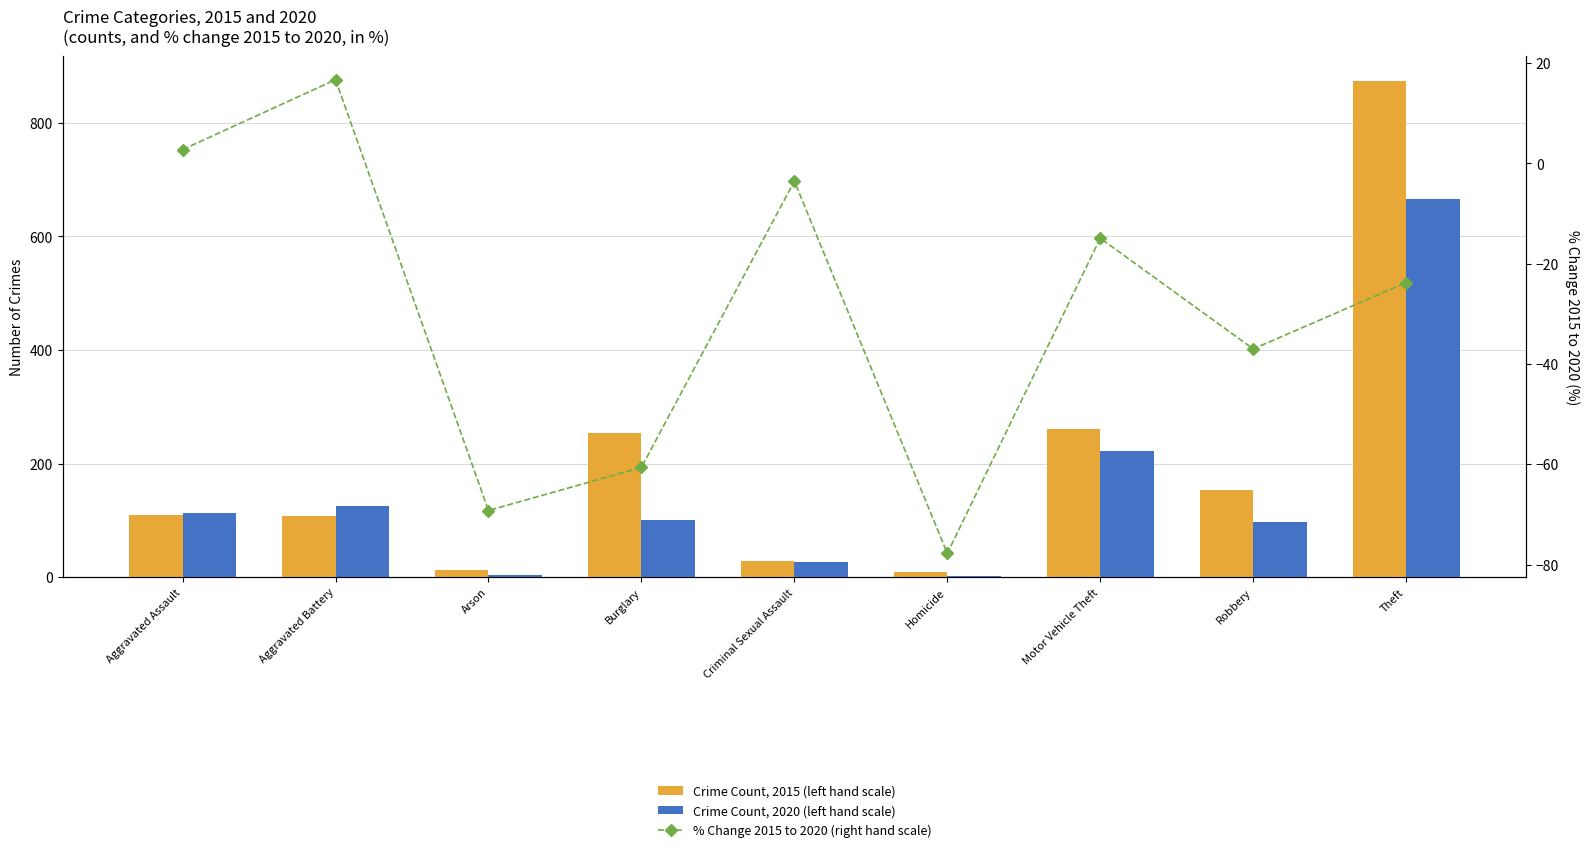

What is the label of the 9th bar from the left?

Theft